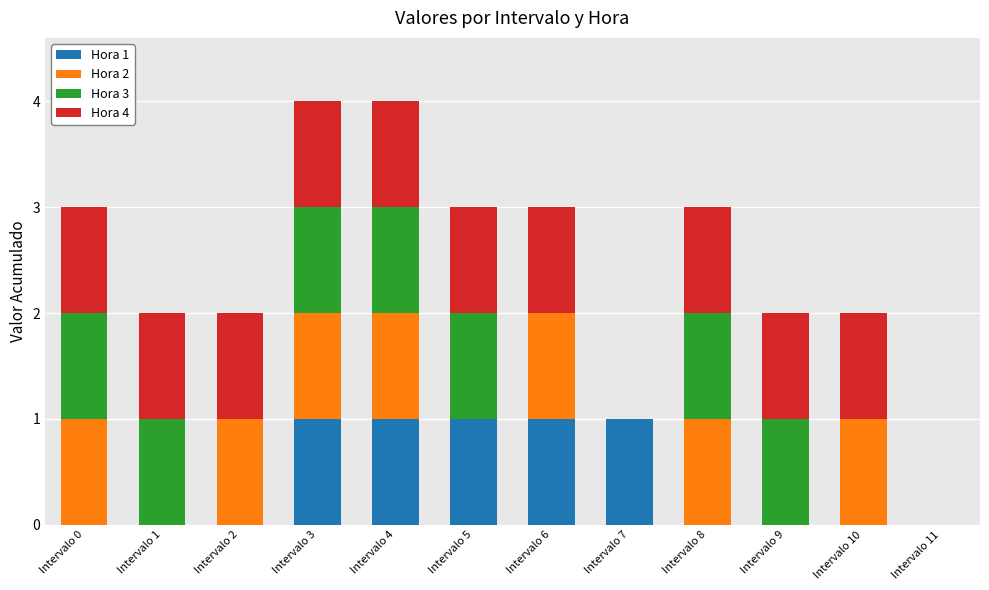

True or false: Hora 1 has a value of 0 at Intervalo 2.

True